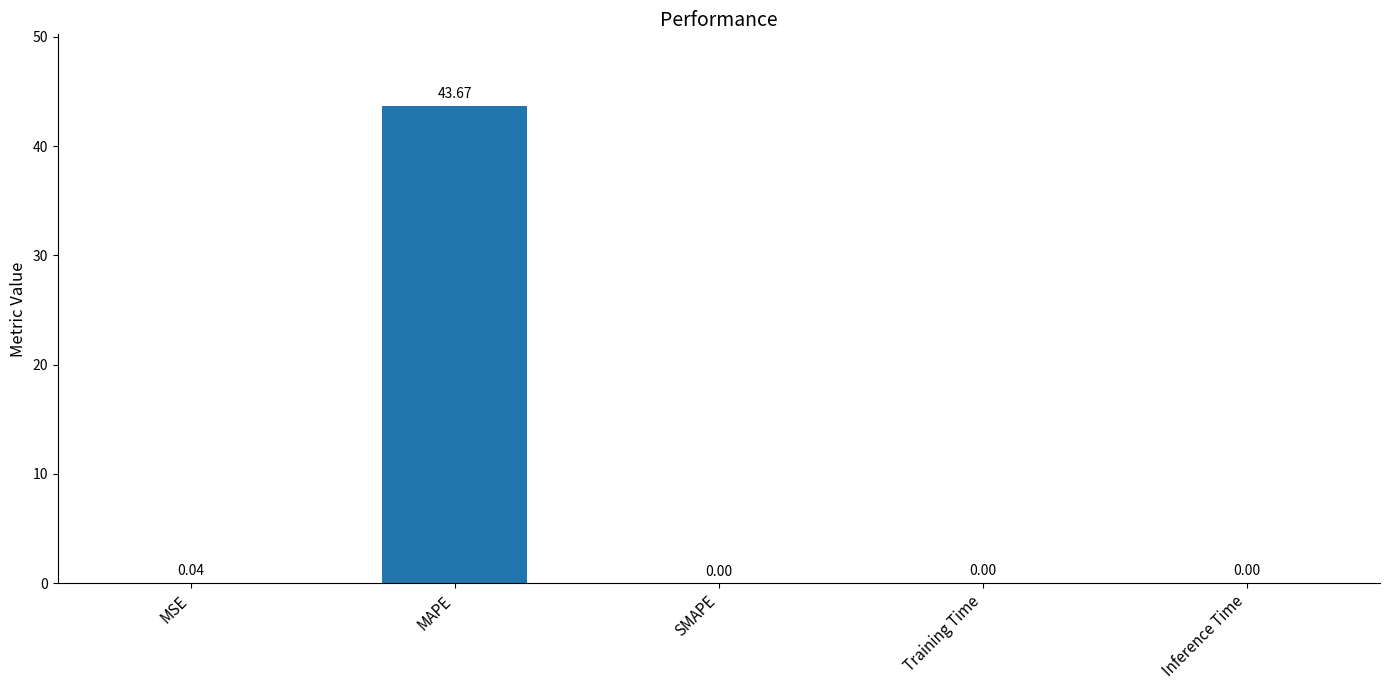

What is the sum of all values?

43.7